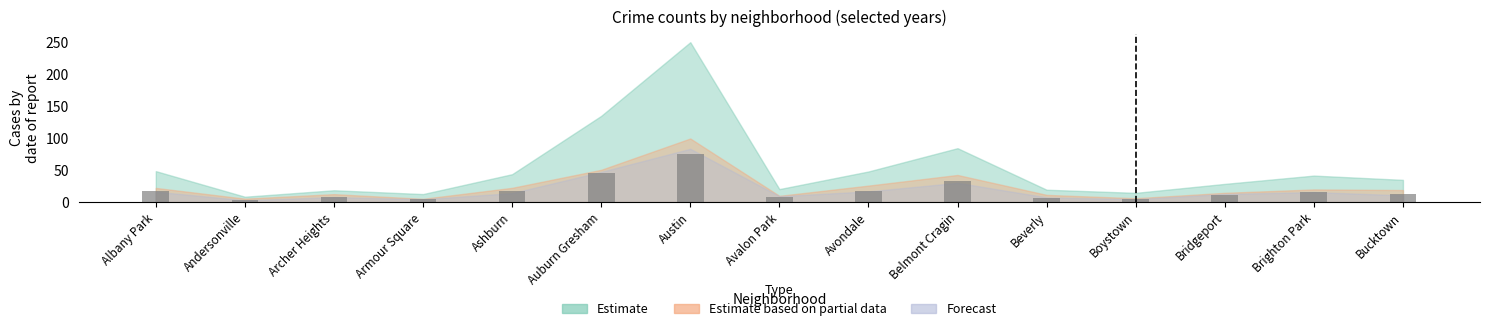

Does the chart contain stacked bars?

No